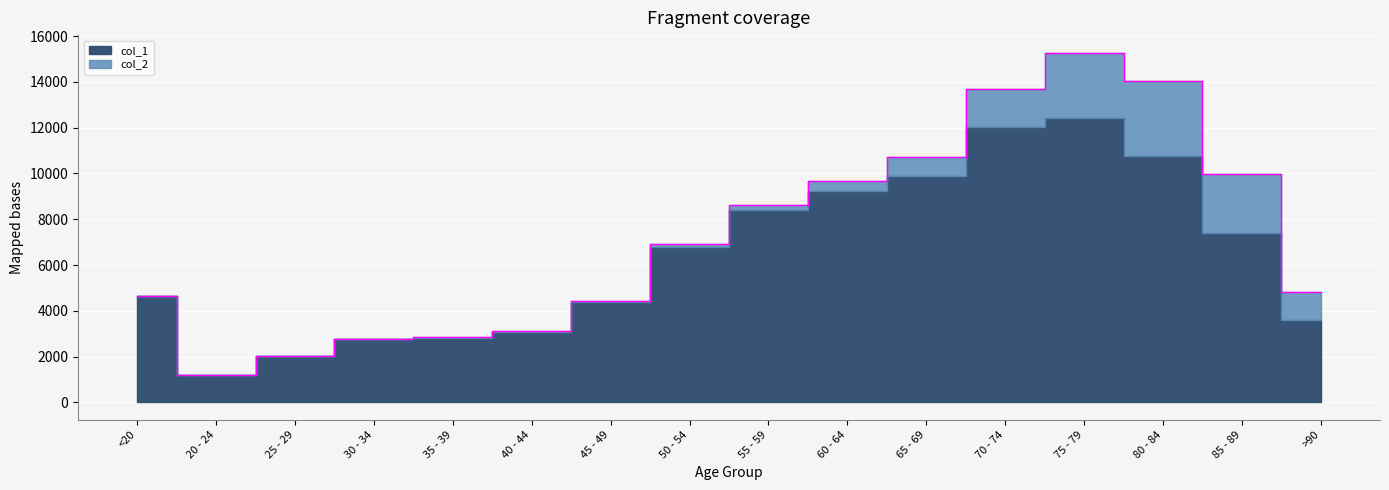

What is the minimum value shown in the chart?

1195